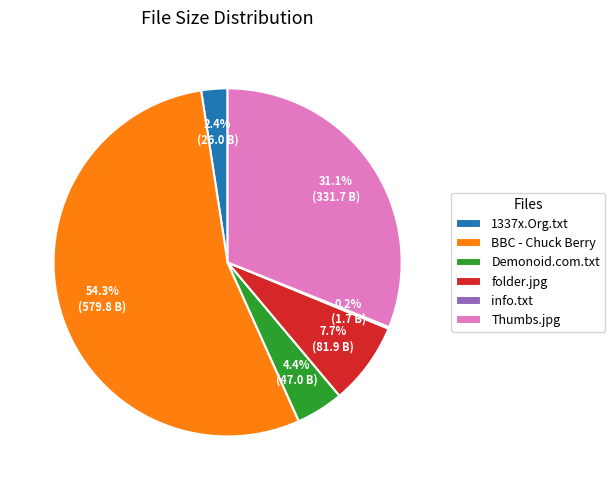

Combined, do Thumbs.jpg and Demonoid.com.txt account for over 50%?

No